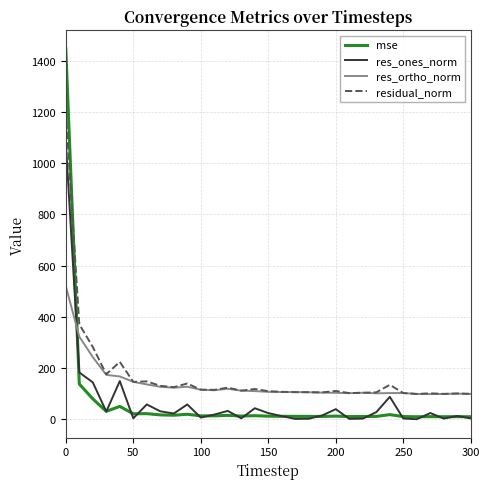

What is the difference between the second highest and minimum values in the res_ones_norm series?

182.7